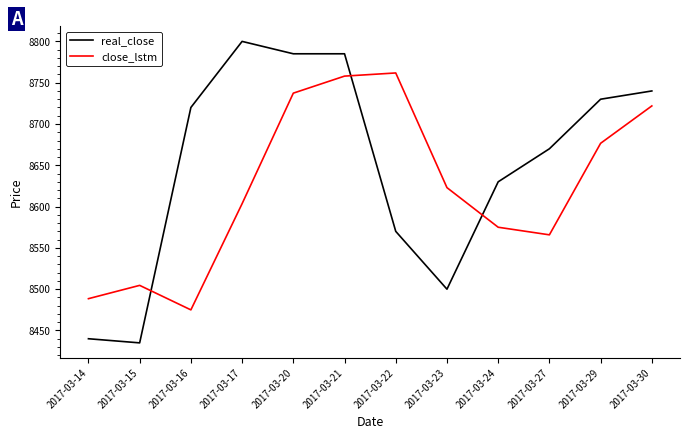

Which category has the lowest value in the close_lstm series?

2017-03-16